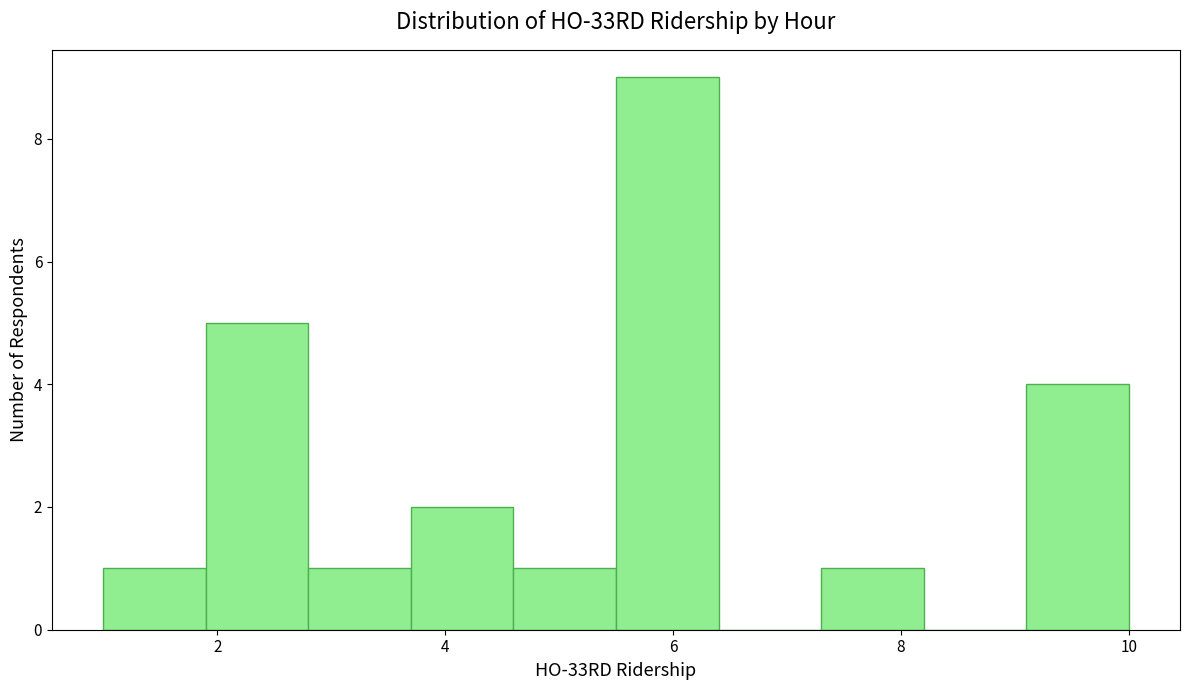

Over which range of the x-axis is the bar tallest?

5.5 to 6.4